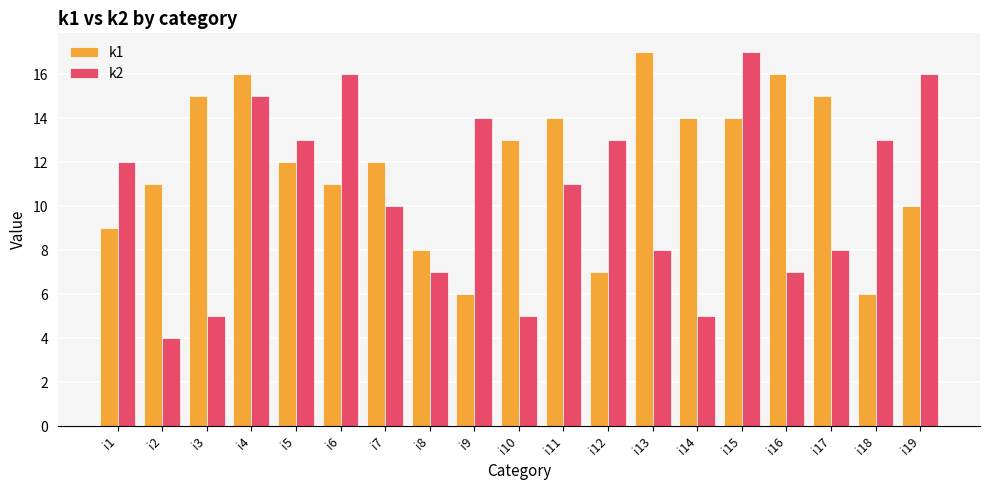

Reading right to left, extract all data points from this chart.

k1: i19=10	i18=6	i17=15	i16=16	i15=14	i14=14	i13=17	i12=7	i11=14	i10=13	i9=6	i8=8	i7=12	i6=11	i5=12	i4=16	i3=15	i2=11	i1=9
k2: i19=16	i18=13	i17=8	i16=7	i15=17	i14=5	i13=8	i12=13	i11=11	i10=5	i9=14	i8=7	i7=10	i6=16	i5=13	i4=15	i3=5	i2=4	i1=12